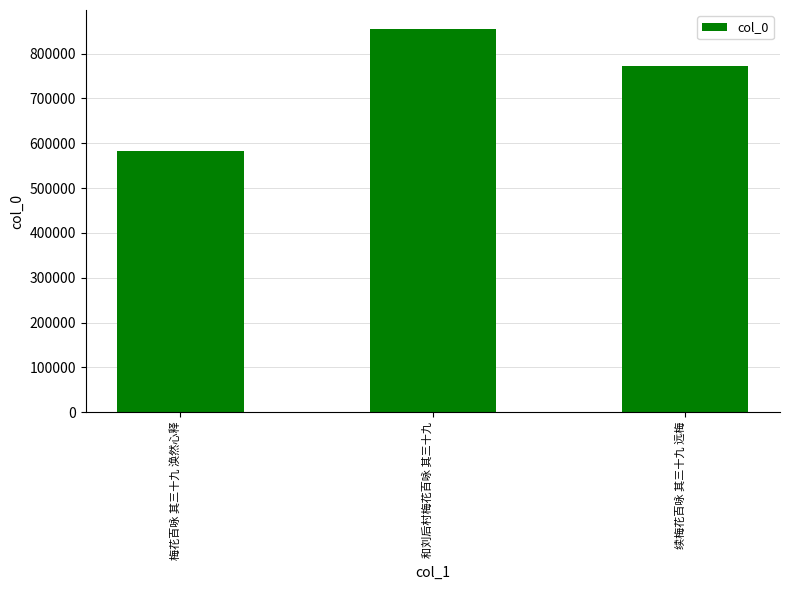

List the labels in order of value, largest first.

和刘后村梅花百咏 其三十九, 续梅花百咏 其三十九 远梅, 梅花百咏 其三十九 涣然心释